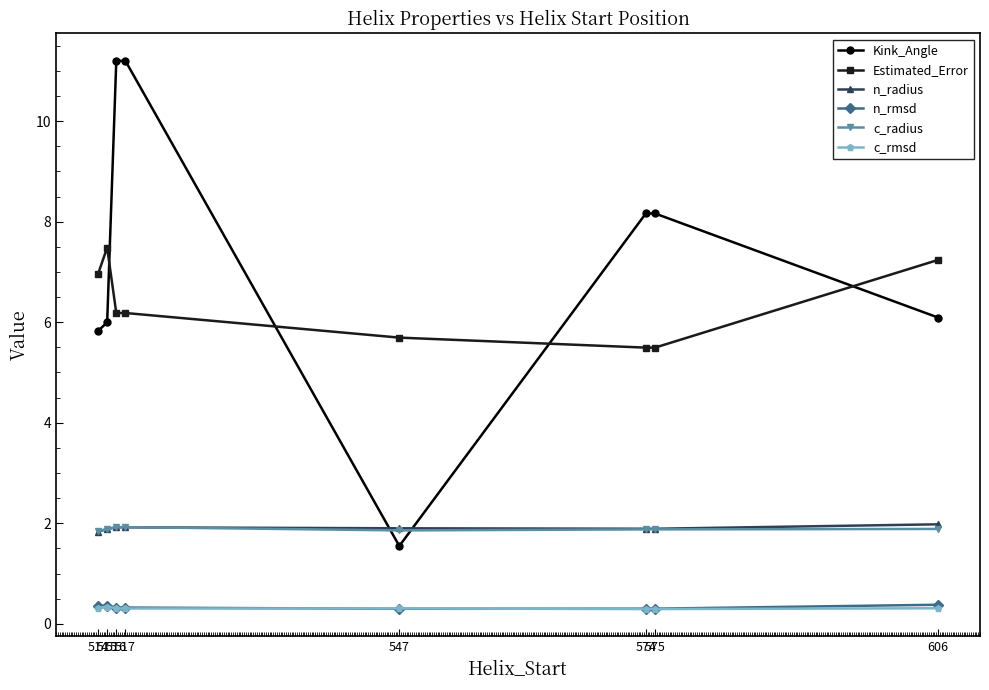

What is the minimum value shown in the chart?

0.3